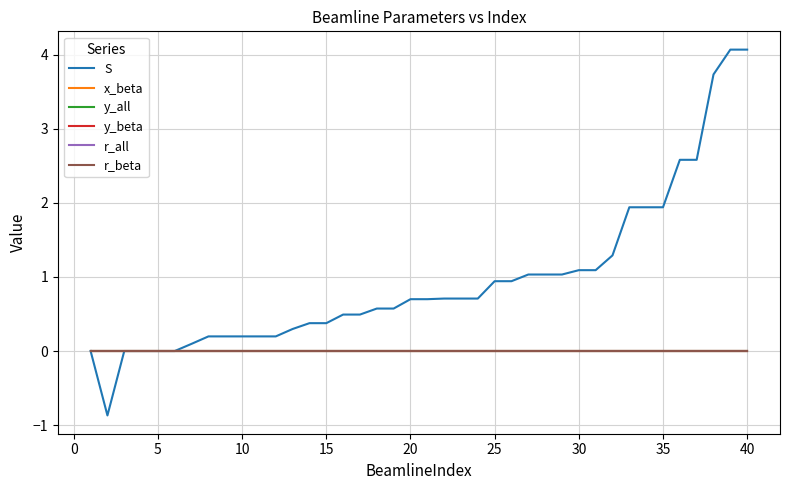

Does the chart have visible grid lines?

Yes